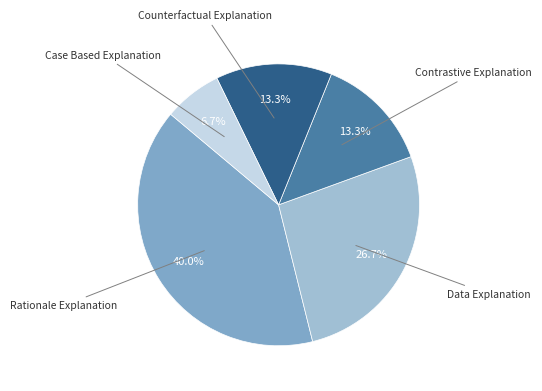

Is there a majority slice in this chart?

No